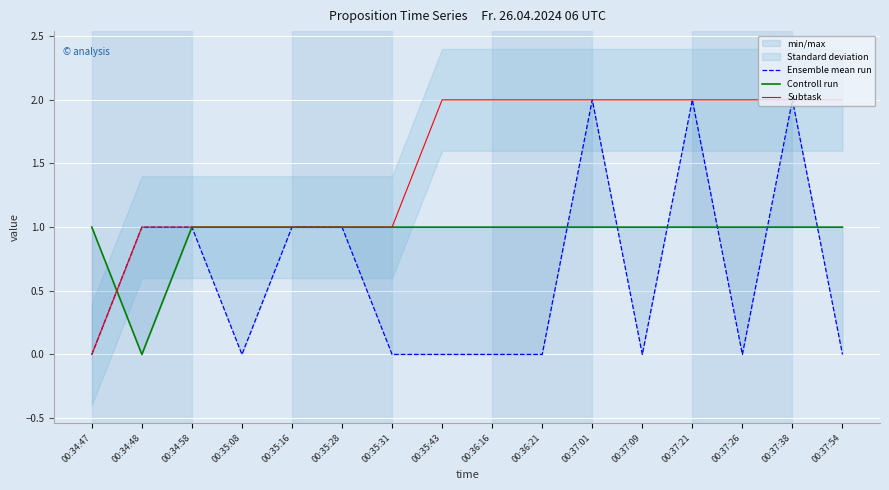

List the series in order of their peak value, lowest first.

Controll run, Ensemble mean run, Subtask